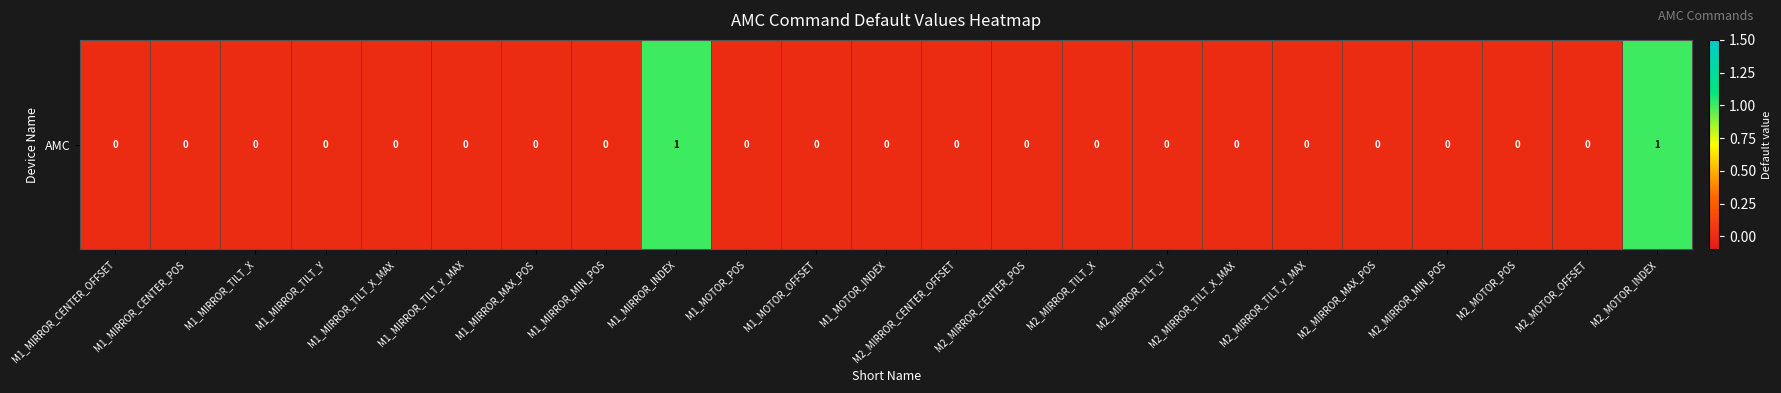

What is the difference between the maximum and minimum values?

1